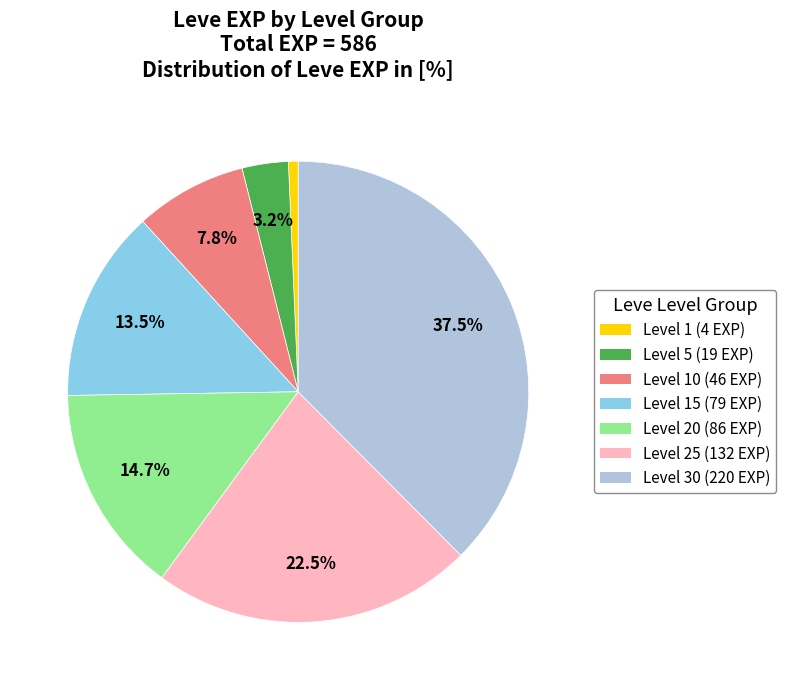

Is there a majority slice in this chart?

No